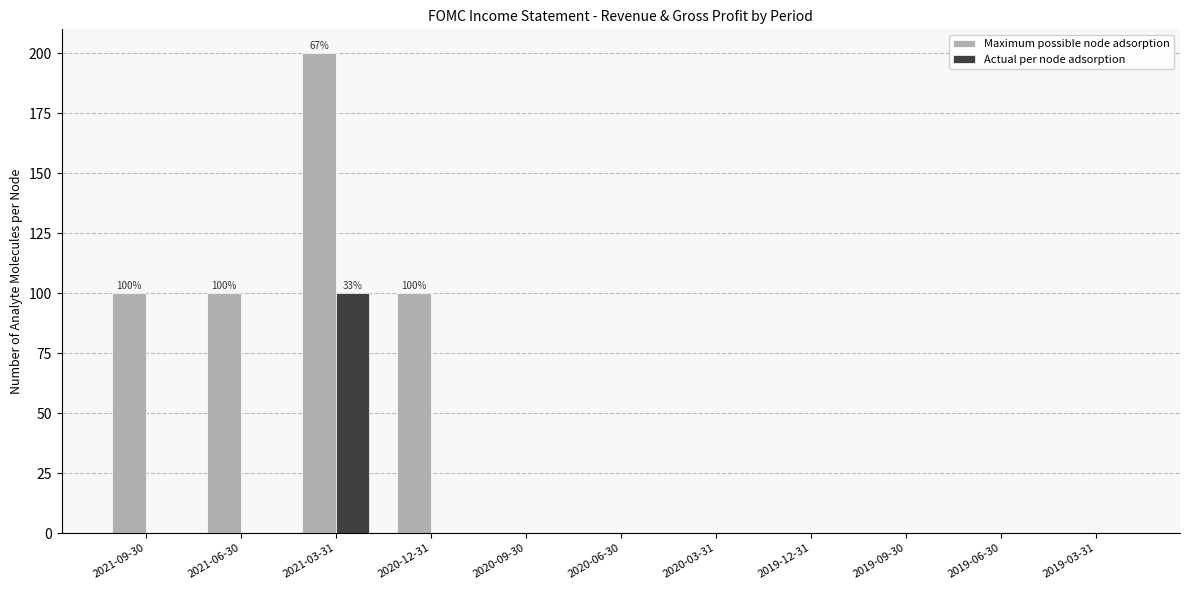

Which series has the largest total across all categories?

Maximum possible node adsorption